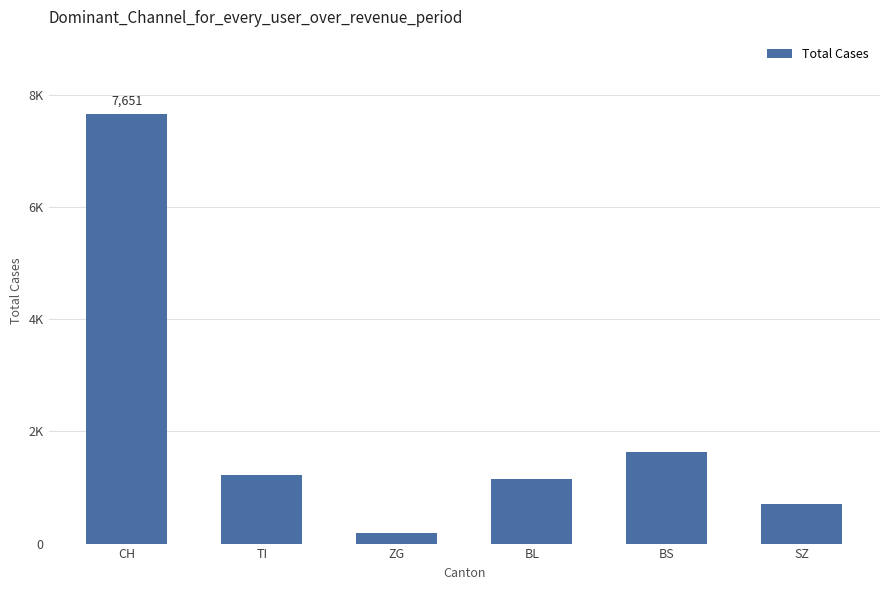

Reading right to left, what are all the values shown in this chart?

SZ=707	BS=1638	BL=1148	ZG=189	TI=1228	CH=7651